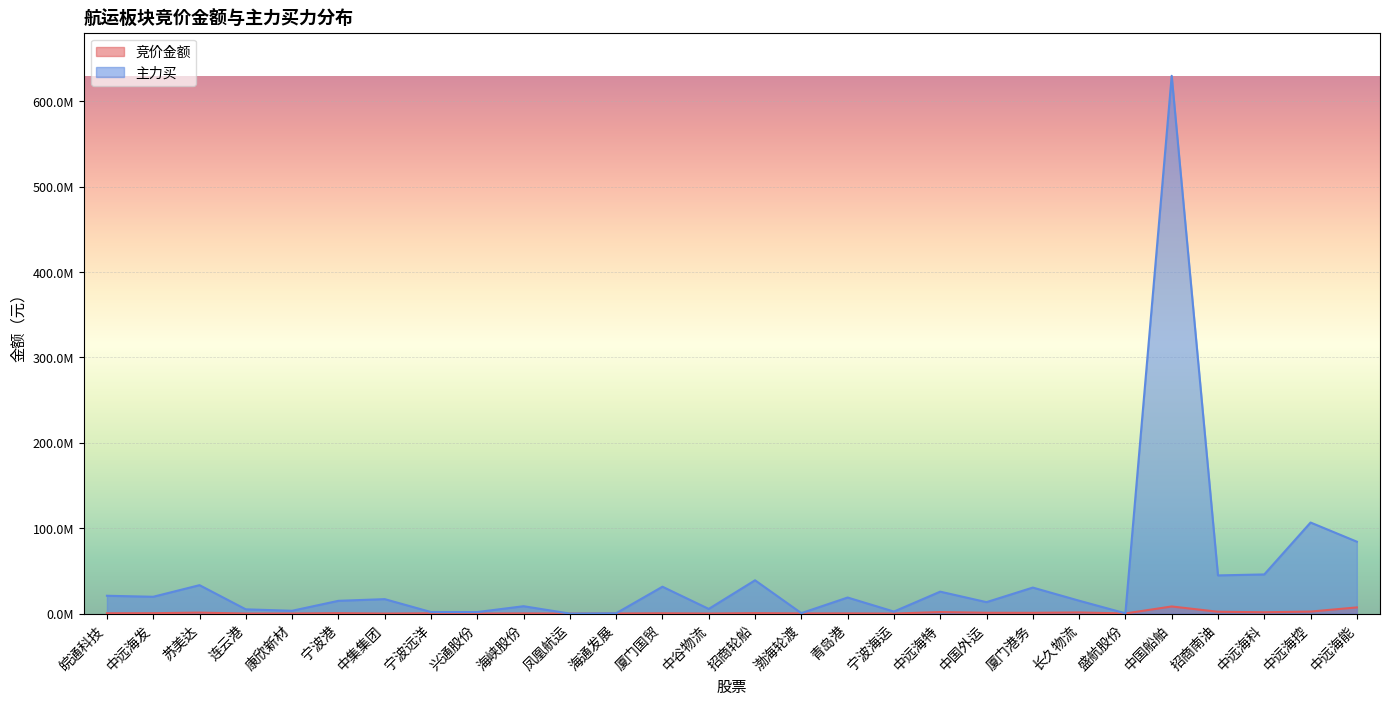

True or false: 竞价金额 has more than 0 interior local peaks.

True